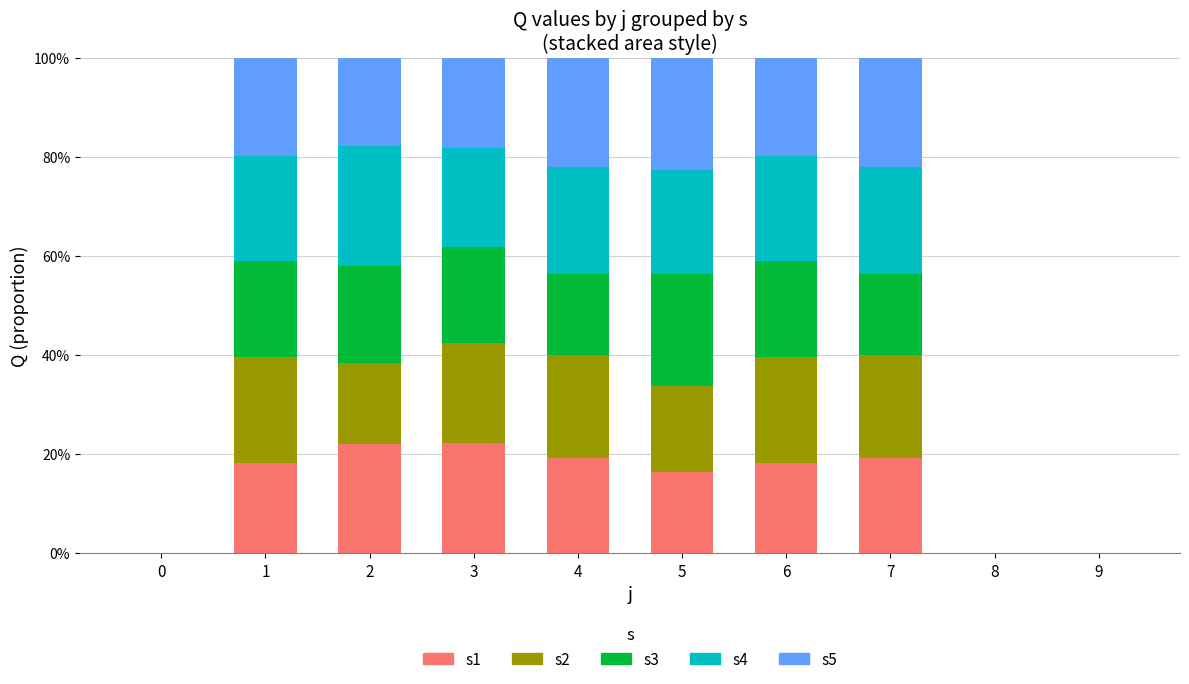

What is the average value of the s4 series?

0.2